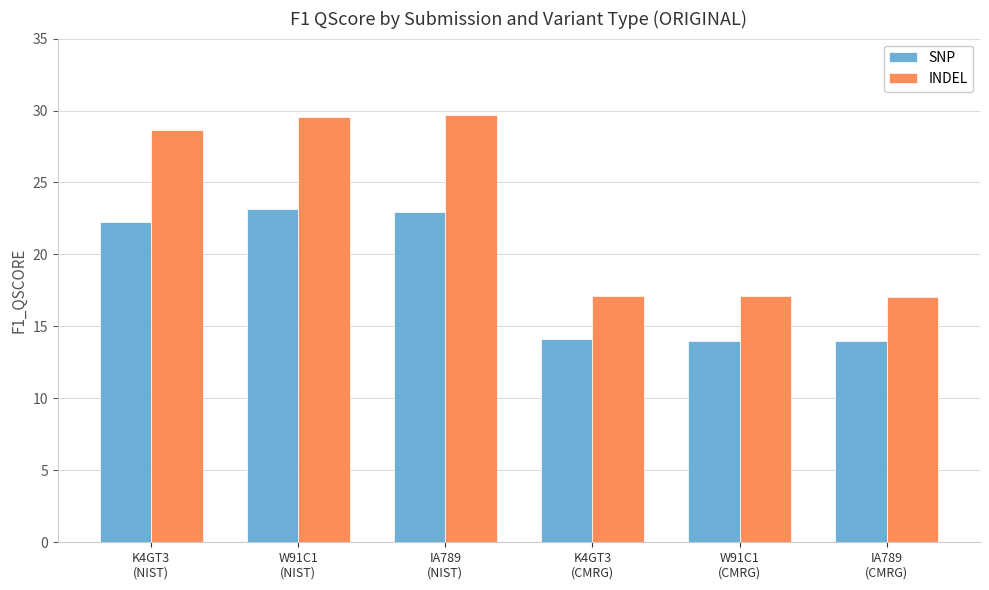

How many bars are there in each group?

2